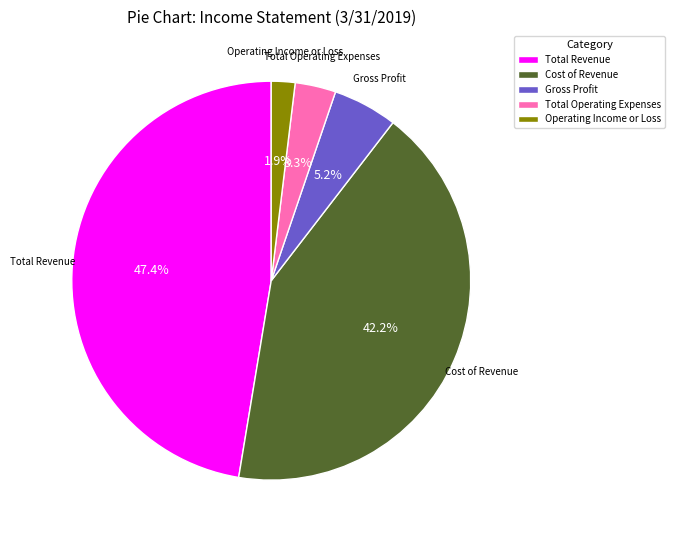

Is it true that Total Revenue is 47% of the pie?

True